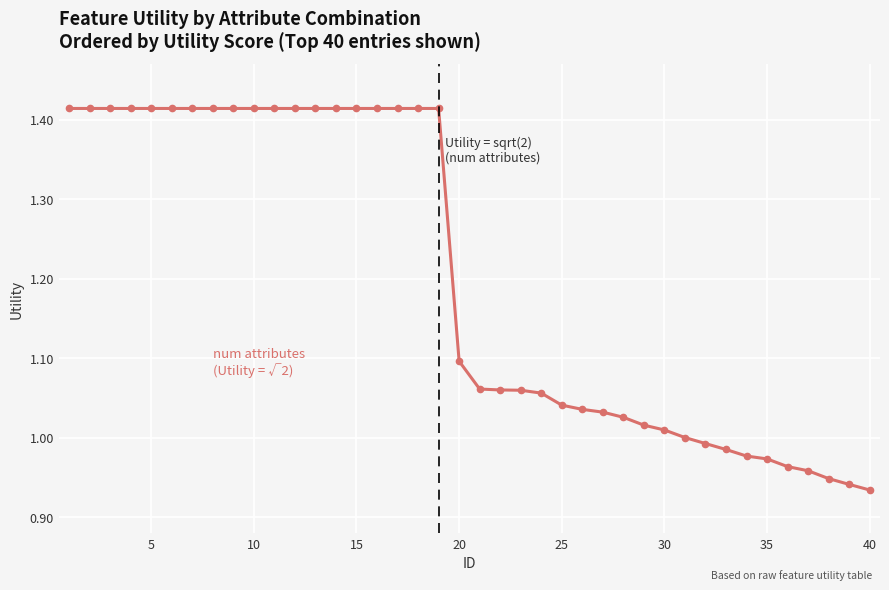

What is the average value?

1.2